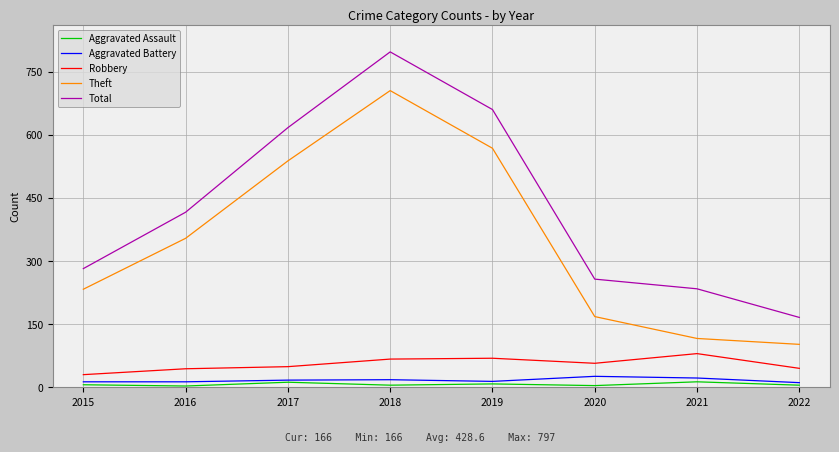

At which category is the sum across all series the highest?

2018